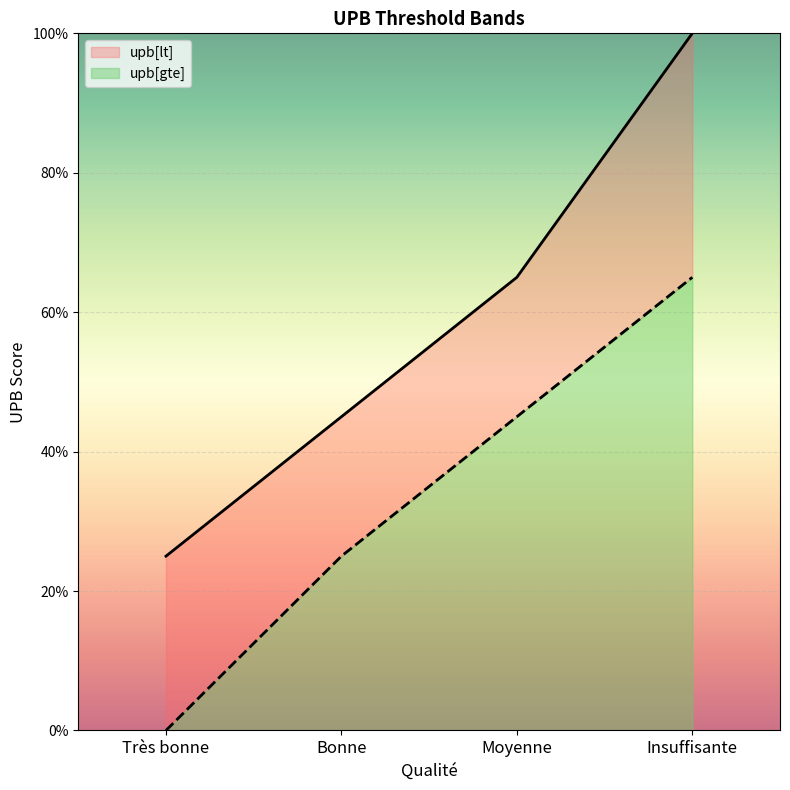

At which label does upb[gte] reach its minimum?

Très bonne